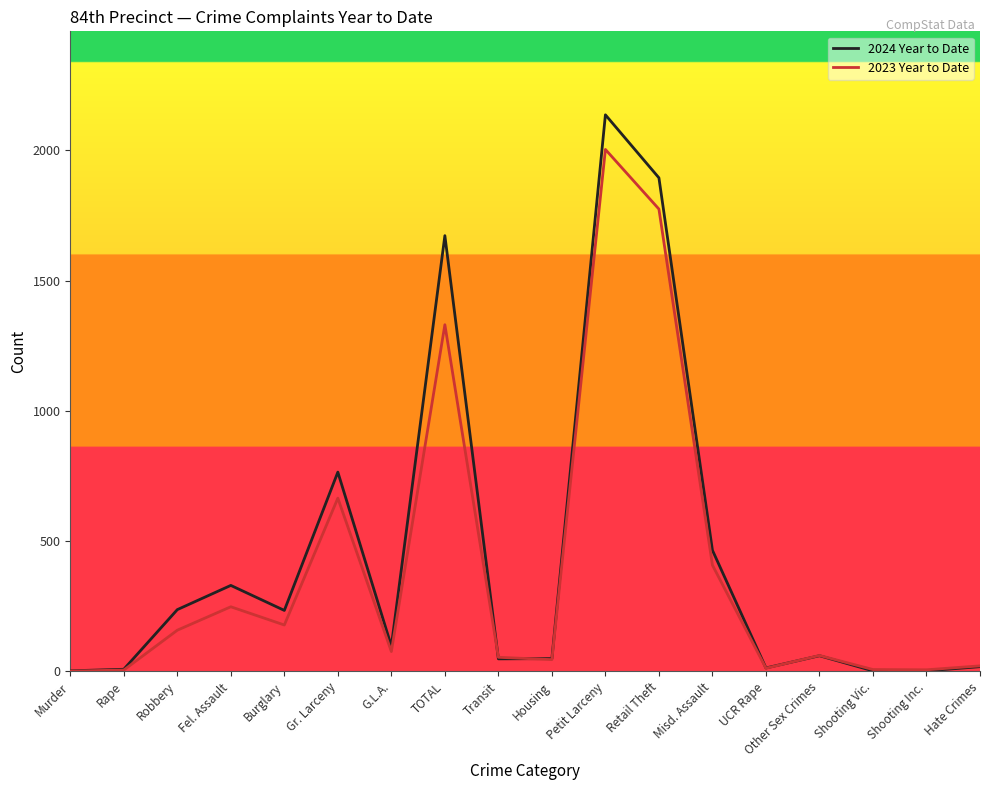

Which category has the highest value across all series?

Petit Larceny